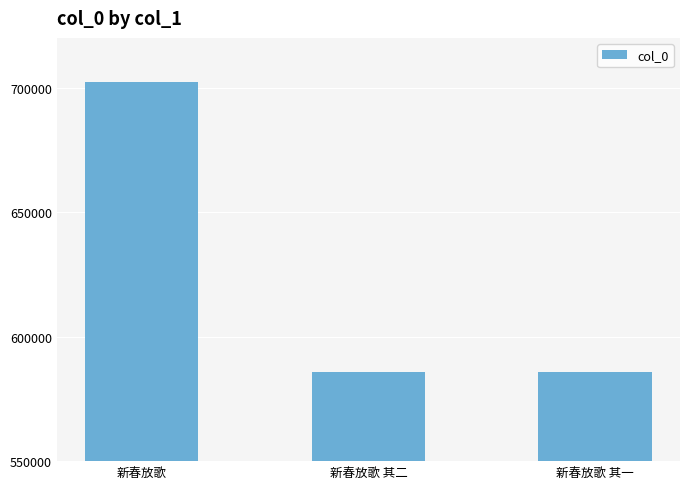

What is the sum of the values at 新春放歌 and 新春放歌 其一?

1287885